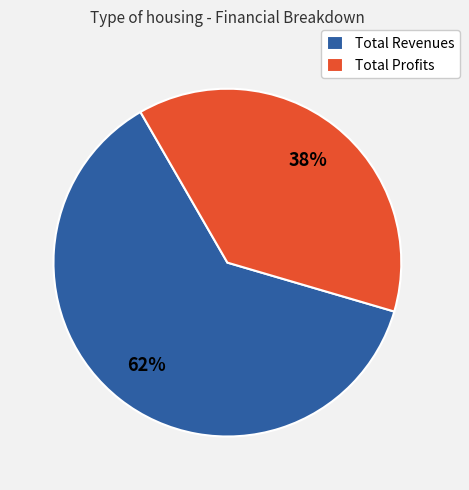

The Total Revenues slice represents 56% of the pie. True or false?

False